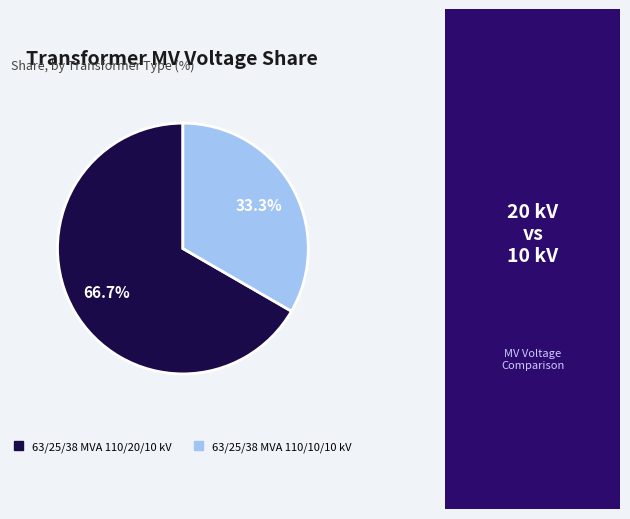

How much of the chart is everything except 63/25/38 MVA 110/10/10 kV?

66.7%